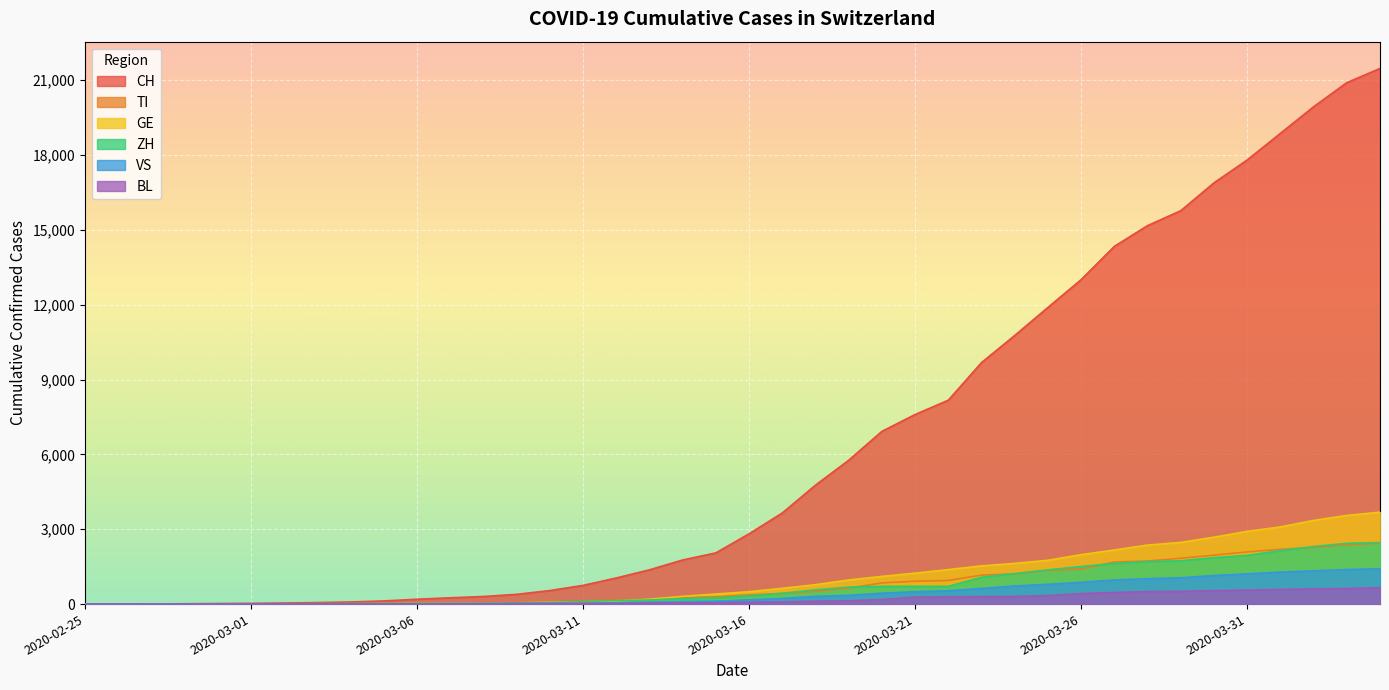

What is the value of the TI point at the 24th from the left?

638